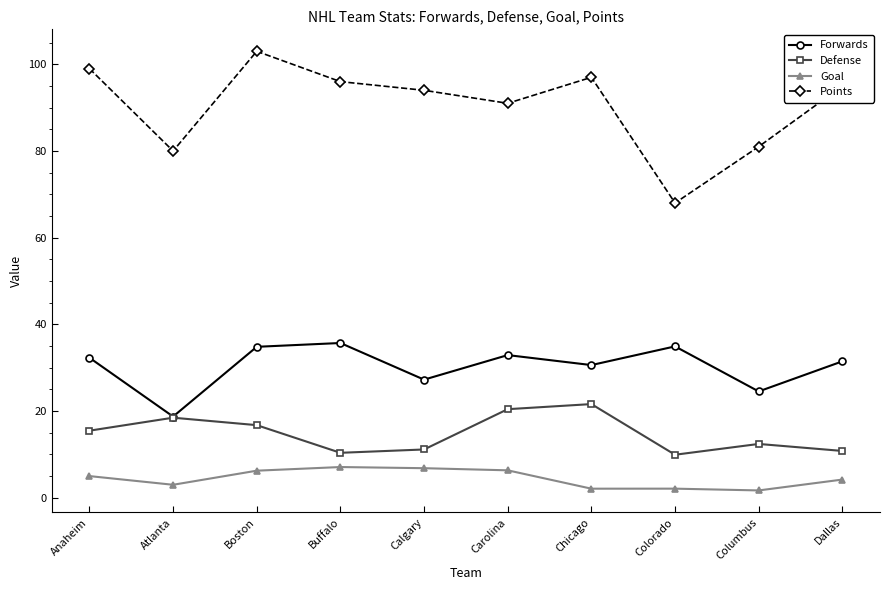

What is the sum of the Points values at Colorado and Columbus?

149.0